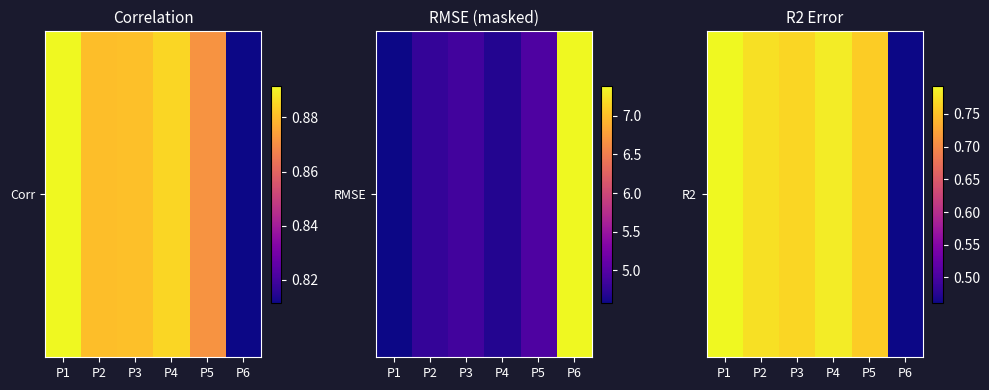

Count the number of categories in the chart.

6